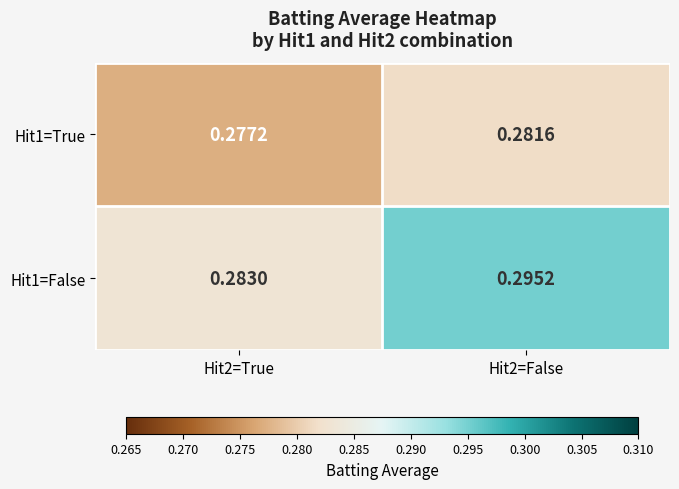

Which series has the largest total across all categories?

Hit1=False